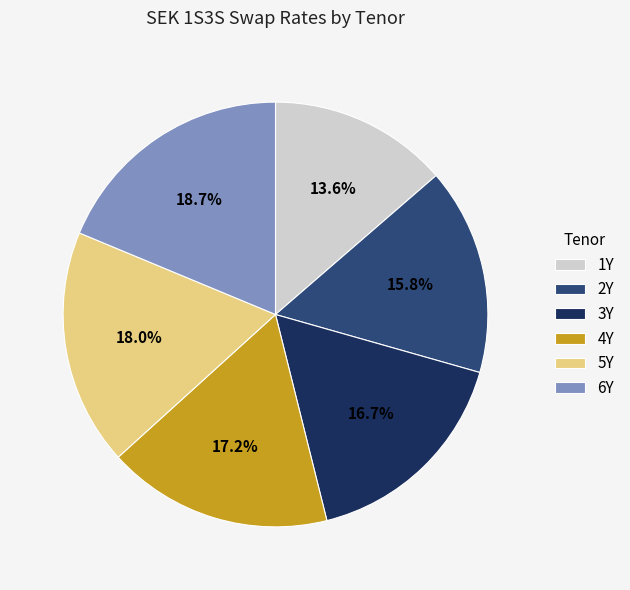

True or false: 6Y accounts for 13% of the total.

False